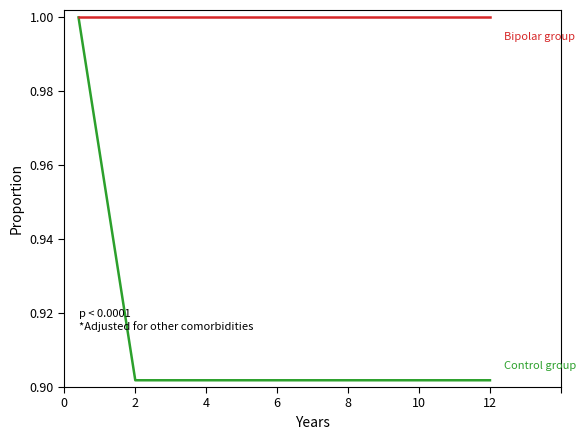

What is the maximum value shown in the chart?

1.0